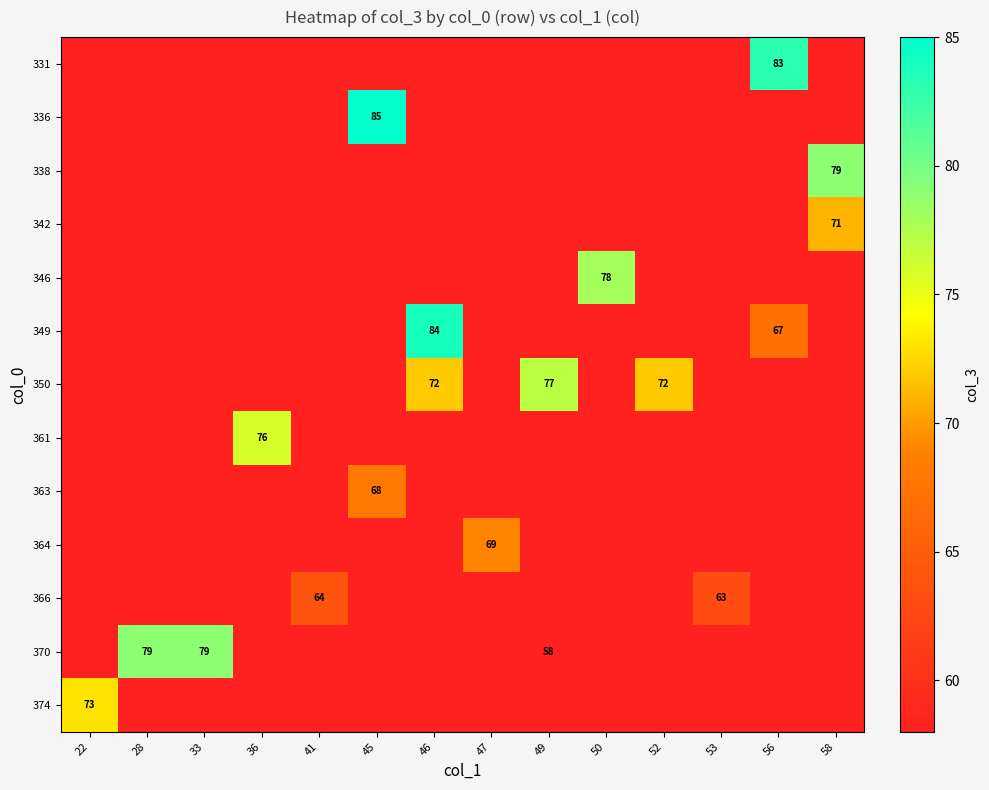

Which series has the largest range (max minus min)?

374